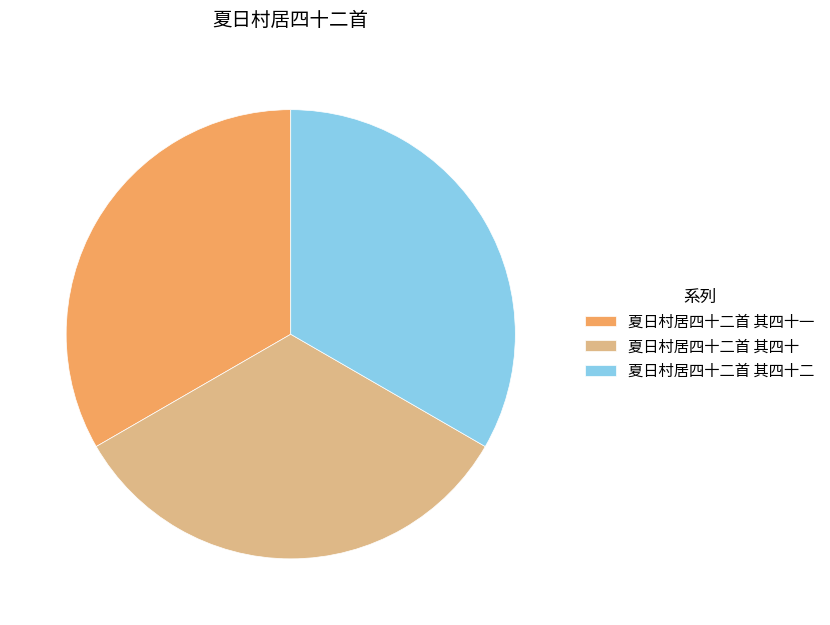

What is the ratio of the value at 夏日村居四十二首 其四十二 to the value at 夏日村居四十二首 其四十?

1.0